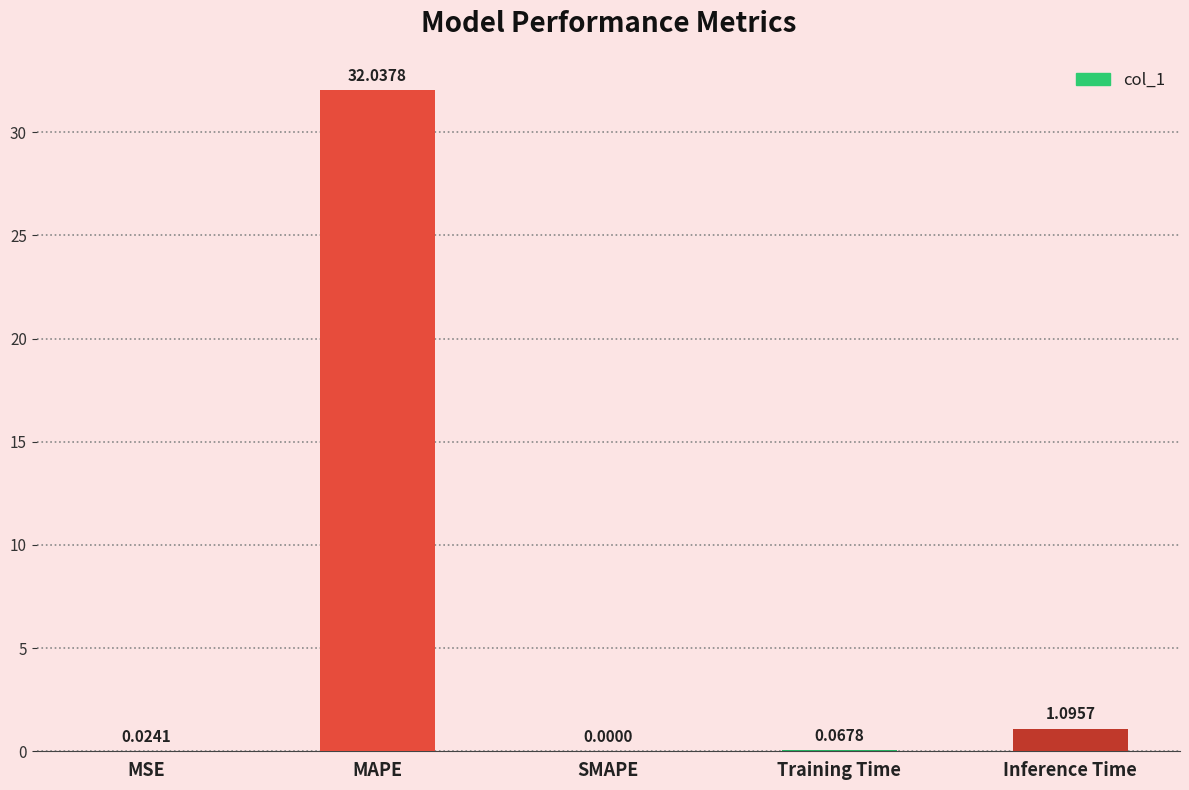

Between MAPE and Training Time, which is larger?

MAPE